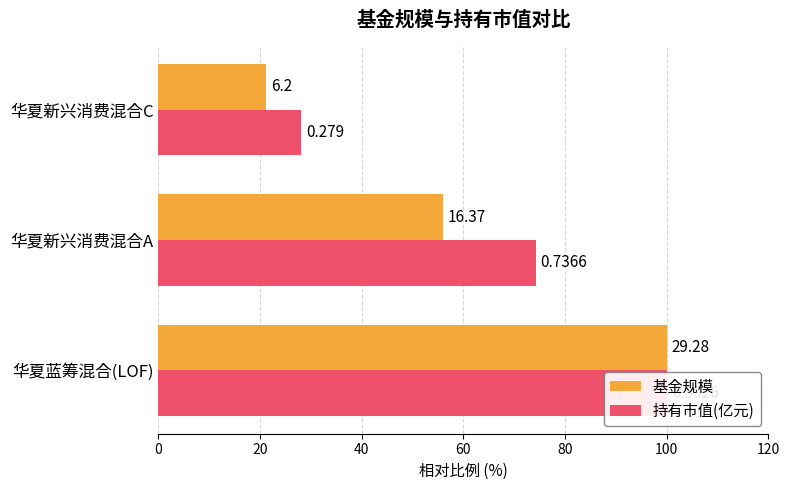

Is it true that 持有市值(亿元) equals 28.1 at 华夏新兴消费混合C?

True